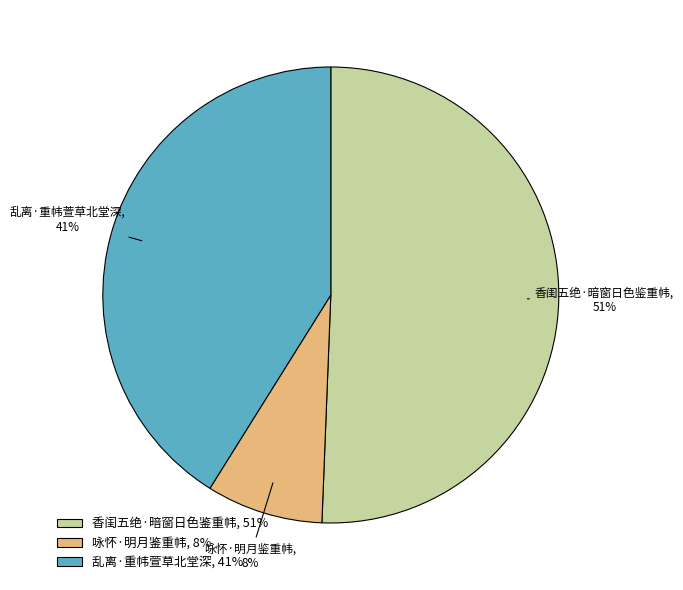

Is it true that 咏怀·明月鉴重帏 is 8% of the pie?

True